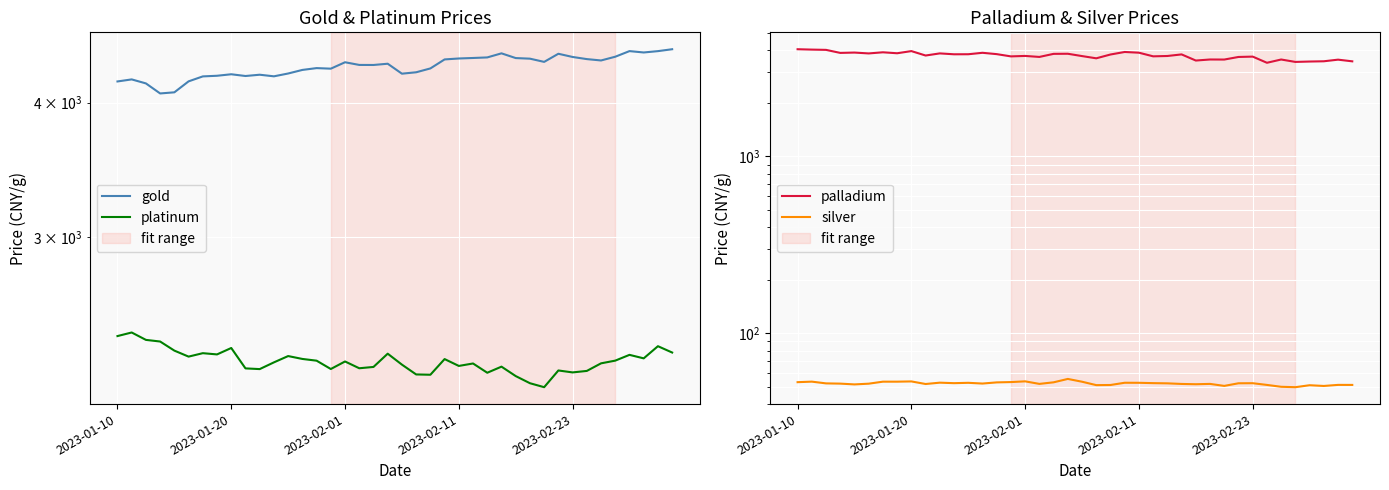

Which series changed the most between 24 and 25?

palladium